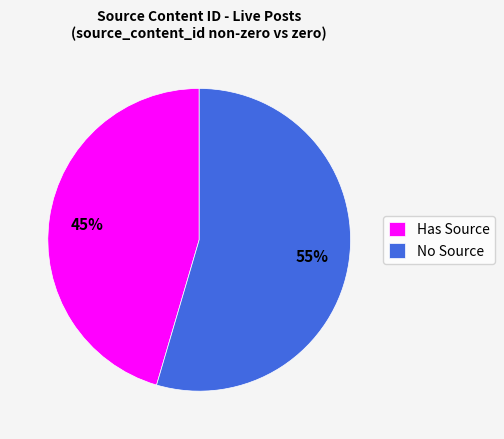

Which has a higher value, No Source or Has Source?

No Source